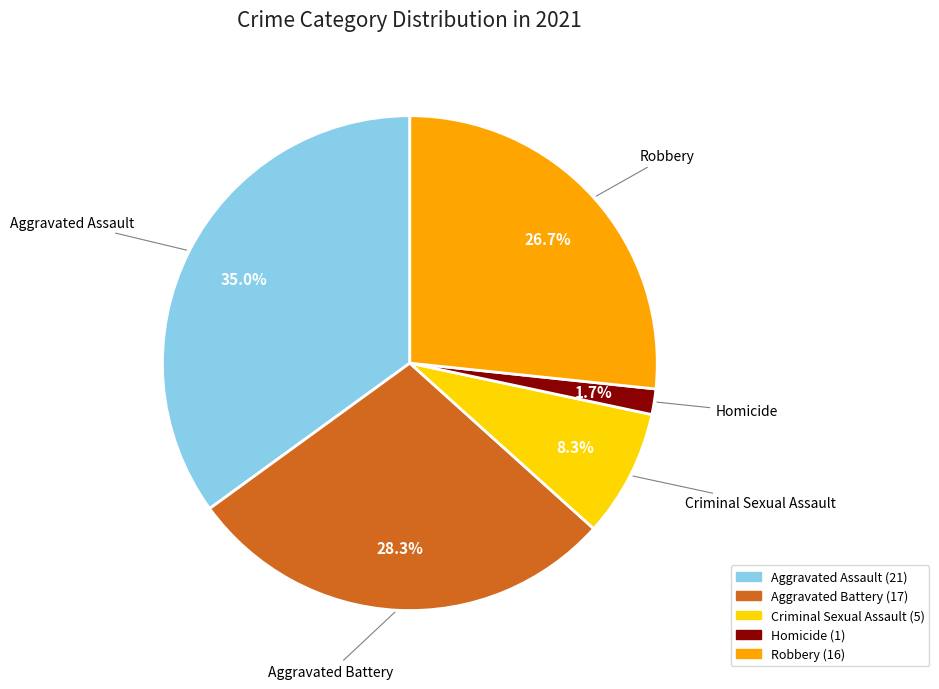

Do Robbery and Aggravated Assault together represent more than half of the pie?

Yes